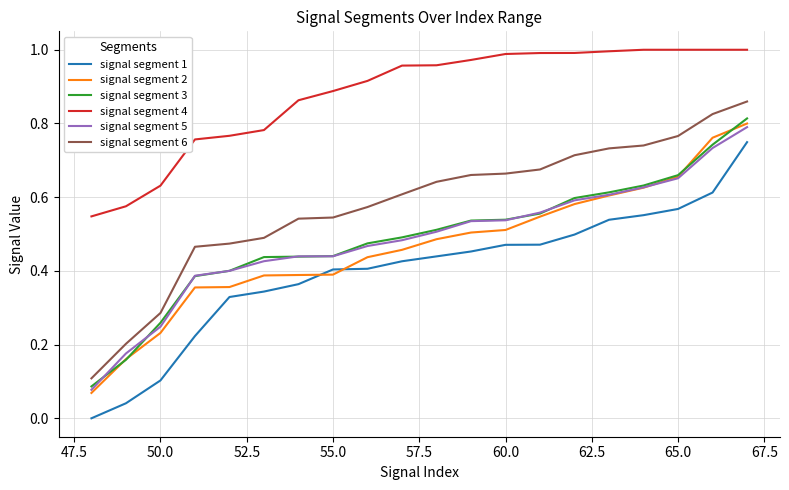

True or false: signal segment 1 and signal segment 6 cross at least once.

False